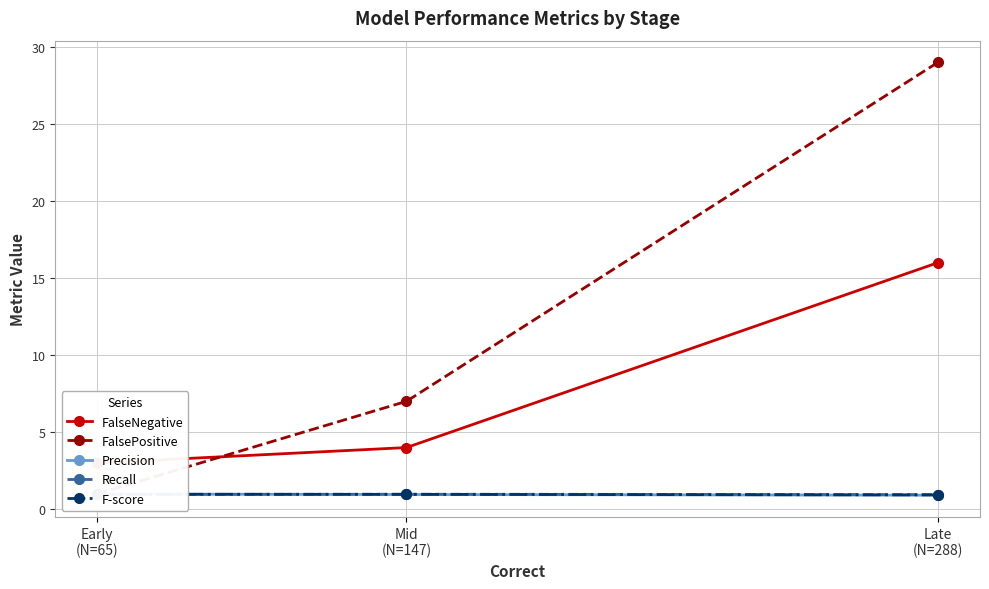

Does the chart have visible grid lines?

Yes